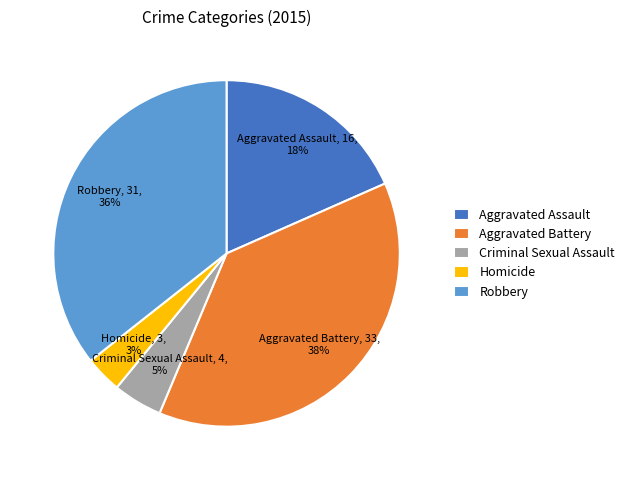

Between Homicide and Robbery, which is larger?

Robbery